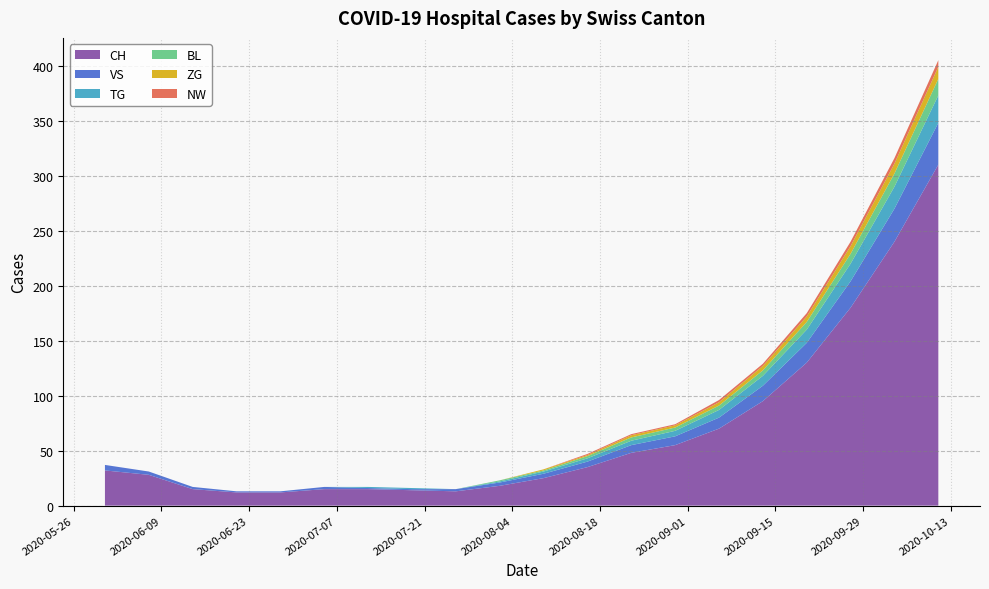

What is the difference between the maximum and minimum values in the VS series?

37